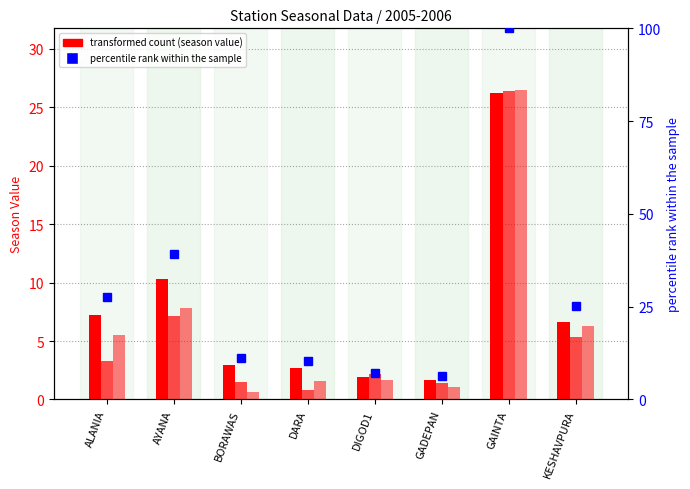

What is the sum of the season4 values at BORAWAS and KESHAVPURA?

7.0